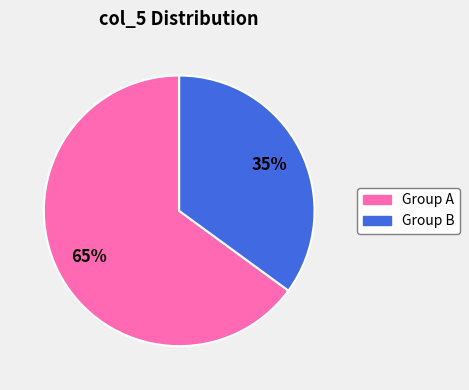

Is there any slice that represents more than half of the pie?

Yes